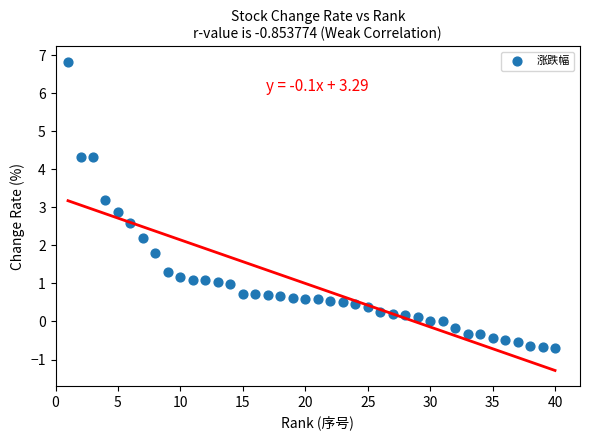

What Y value in the scatter plot is closest to 3?

2.9